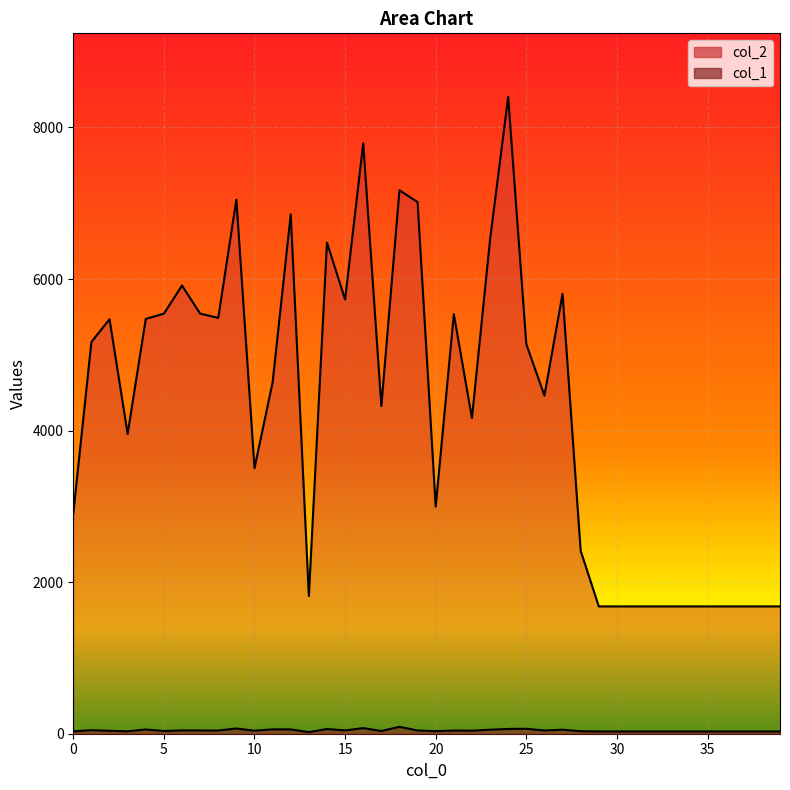

Reading left to right, extract all data points from this chart.

col_2: 0=2907	1=5169	2=5470	3=3957	4=5474	5=5543	6=5914	7=5544	8=5487	9=7048	10=3505	11=4637	12=6854	13=1817	14=6481	15=5730	16=7792	17=4324	18=7171	19=7015	20=2997	21=5536	22=4165	23=6522	24=8402	25=5141	26=4462	27=5805	28=2413	29=1680	30=1680	31=1680	32=1680	33=1680	34=1680	35=1680	36=1680	37=1680	38=1680	39=1680
col_1: 0=31	1=47	2=39	3=32	4=56	5=36	6=44	7=43	8=42	9=69	10=40	11=58	12=57	13=21	14=62	15=44	16=74	17=36	18=91	19=43	20=34	21=42	22=40	23=53	24=63	25=65	26=43	27=53	28=33	29=30	30=30	31=30	32=30	33=30	34=30	35=30	36=30	37=30	38=30	39=30